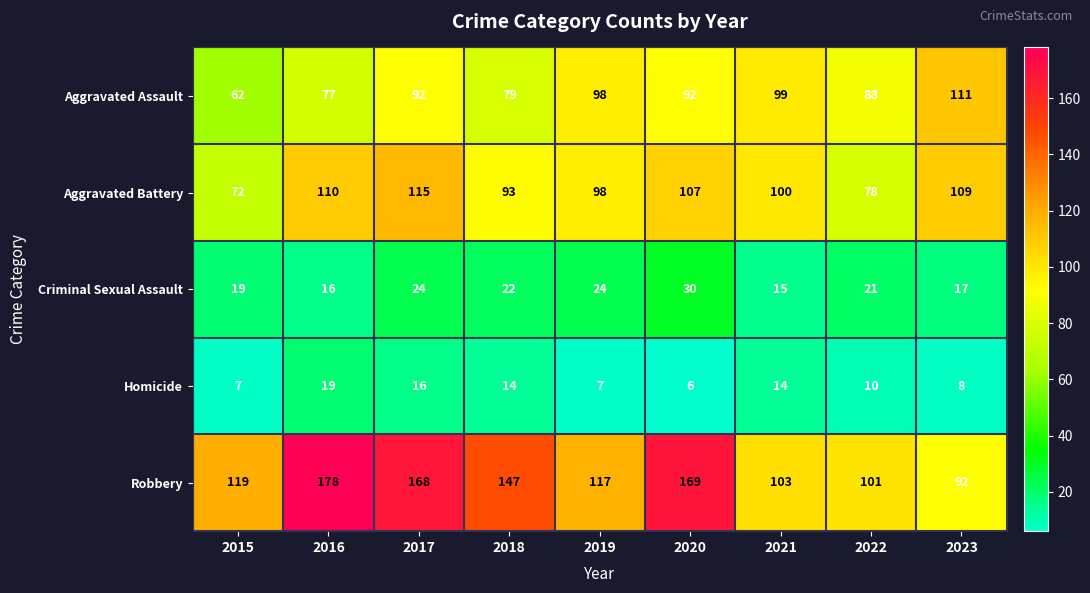

How many data points does each series have?

9